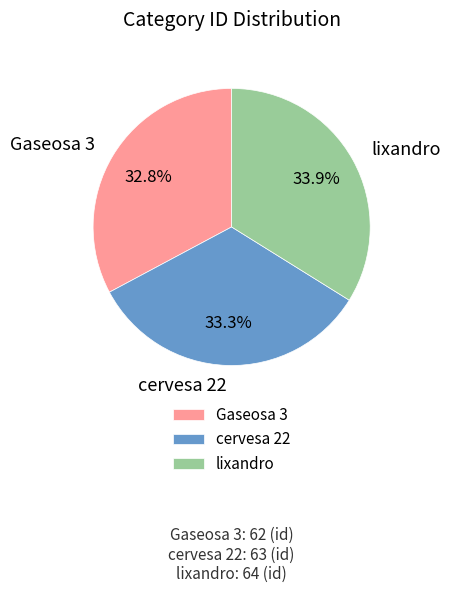

Between Gaseosa 3 and lixandro, which is larger?

lixandro